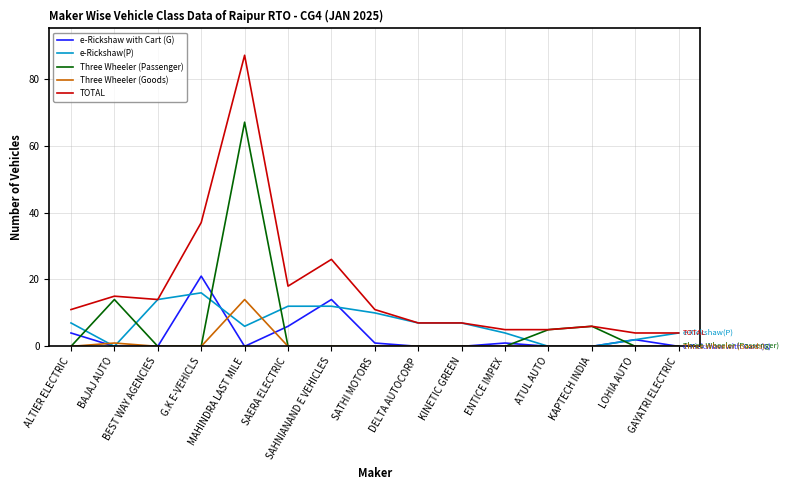

How many interior local peaks does the e-Rickshaw with Cart (G) series have?

4